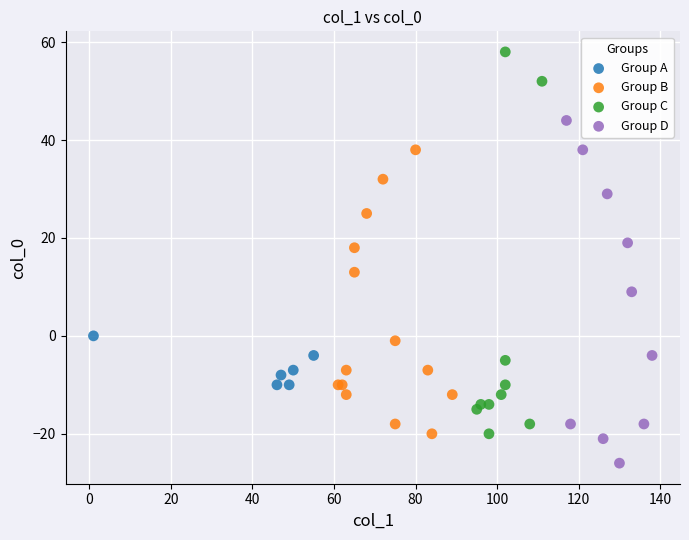

Which series contains the lowest Y value?

Group D